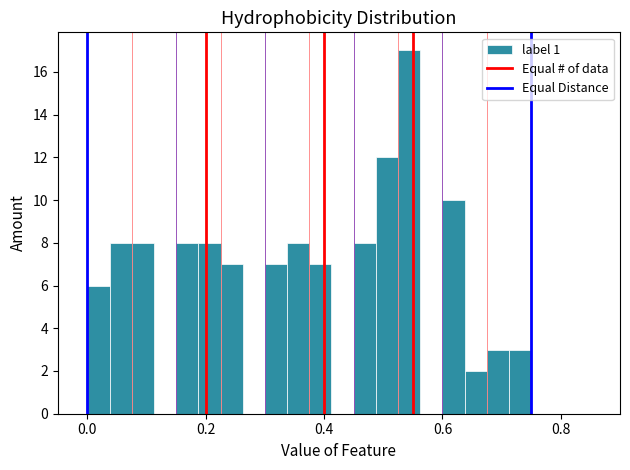

Around what value on the x-axis is the tallest bar? Give the approximate position of its centre, as read against the axis.

0.54